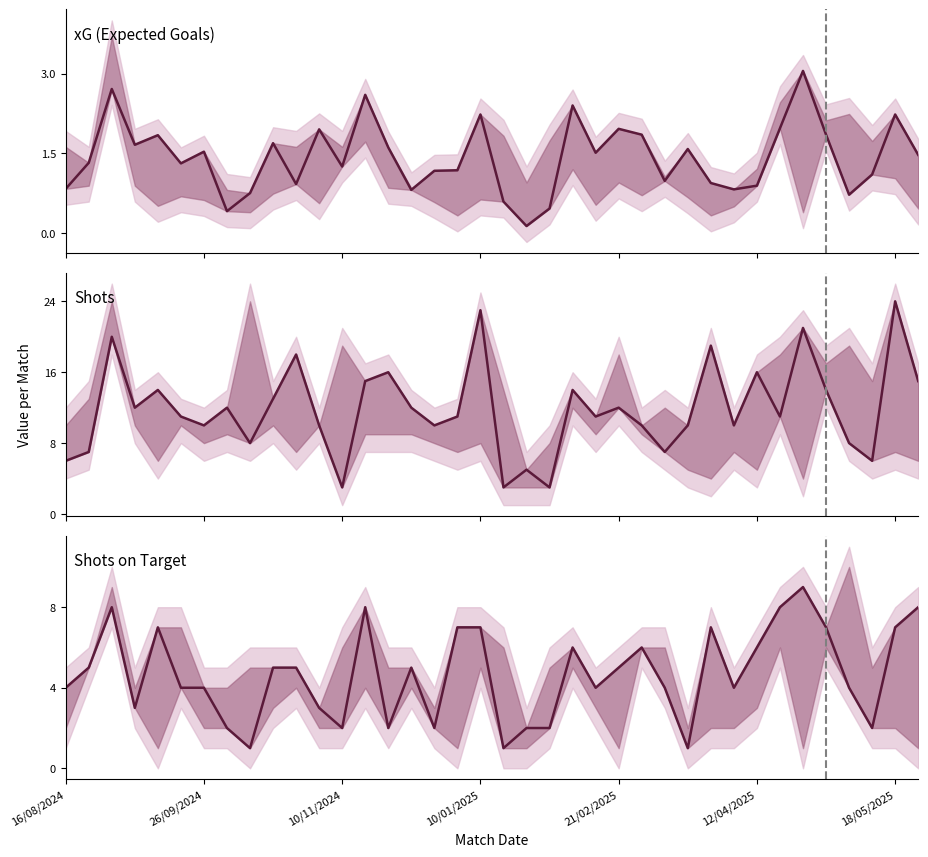

The Shots Favor series shows 20.2 at 9. True or false?

False